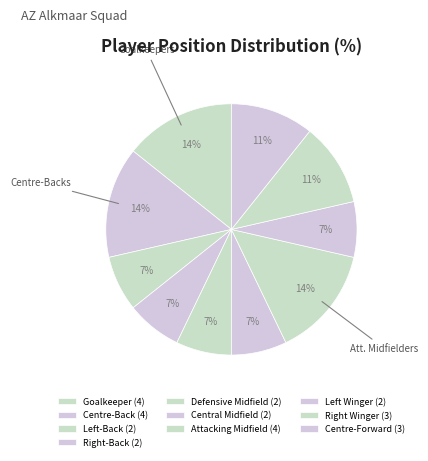

How many segments does this pie chart have?

10